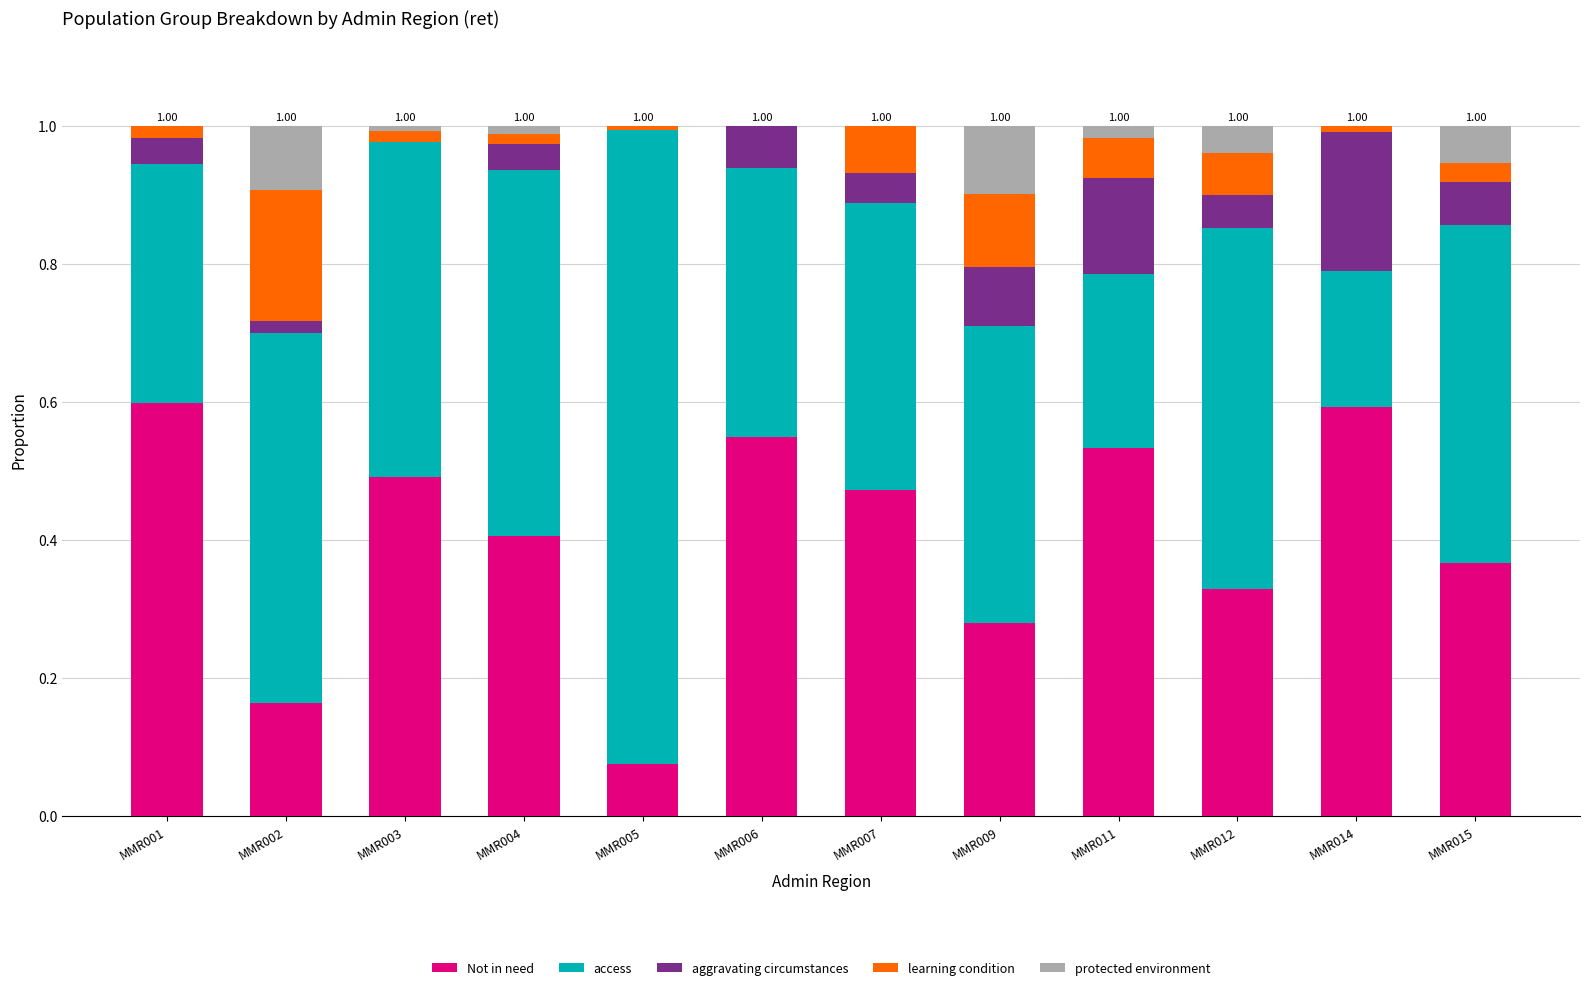

Which has a higher value, MMR014 or MMR004?

MMR014